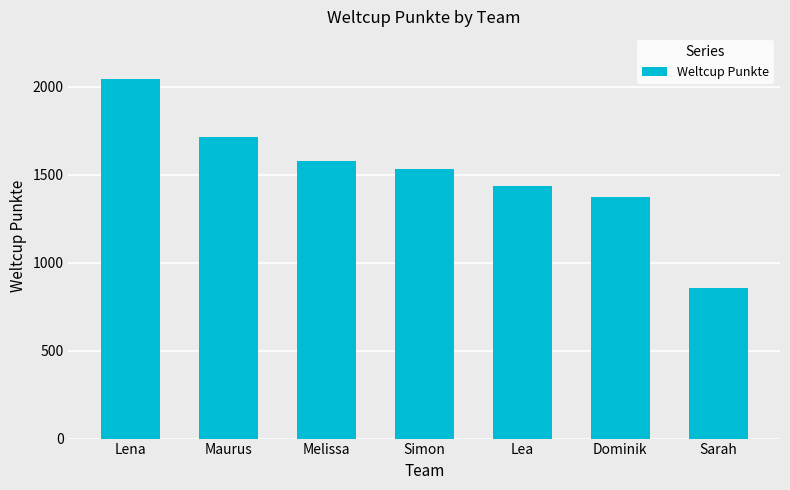

What is the ratio of the value at Melissa to the value at Lea?

1.1